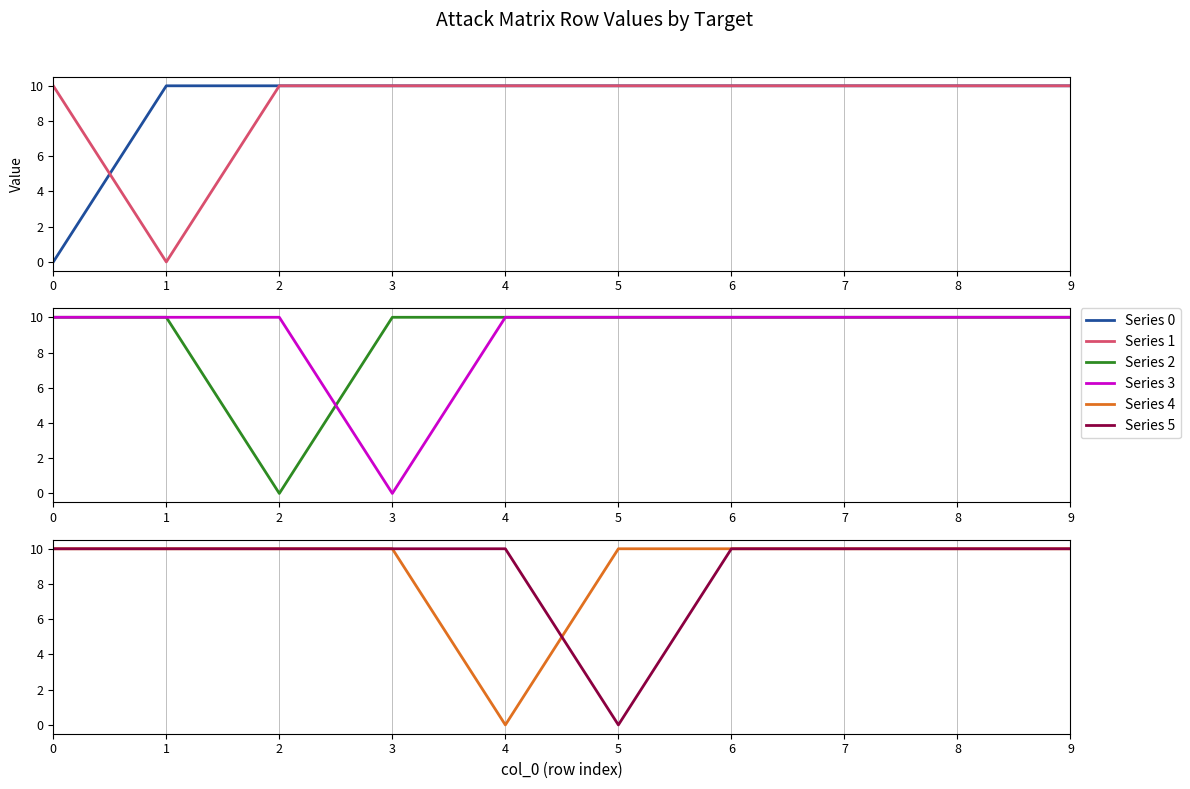

True or false: Series 0 and Series 1 cross at least once.

True